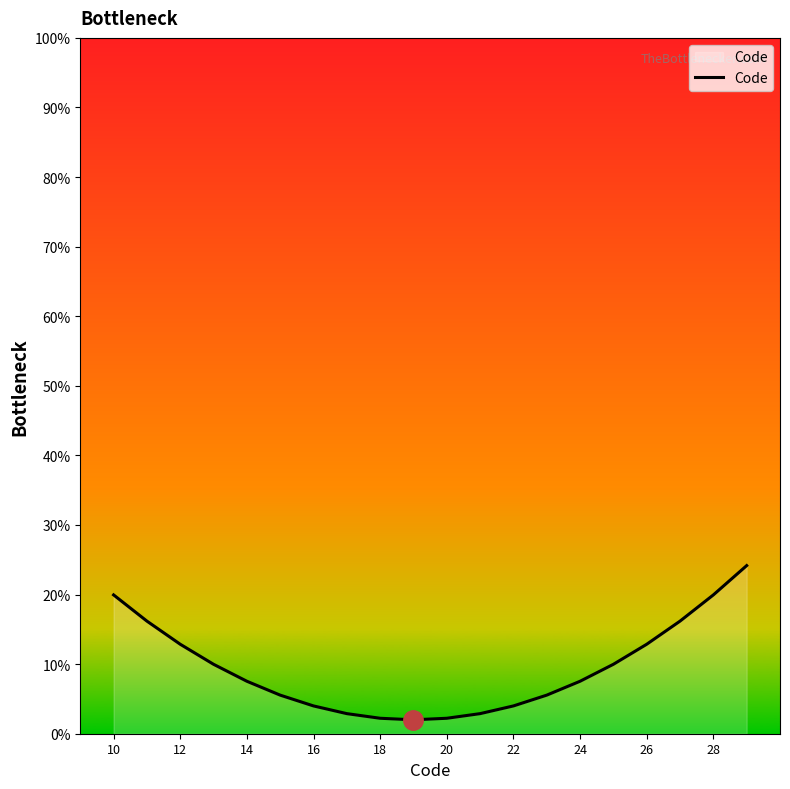

What is the greatest value displayed?

24.2